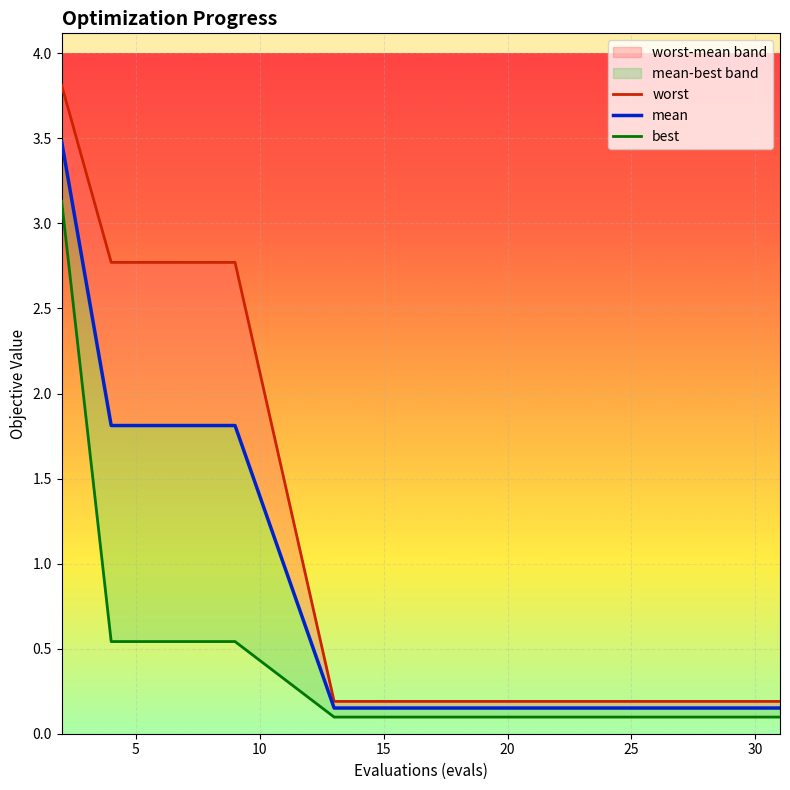

List the series in order of their overall mean, highest first.

worst, mean, best